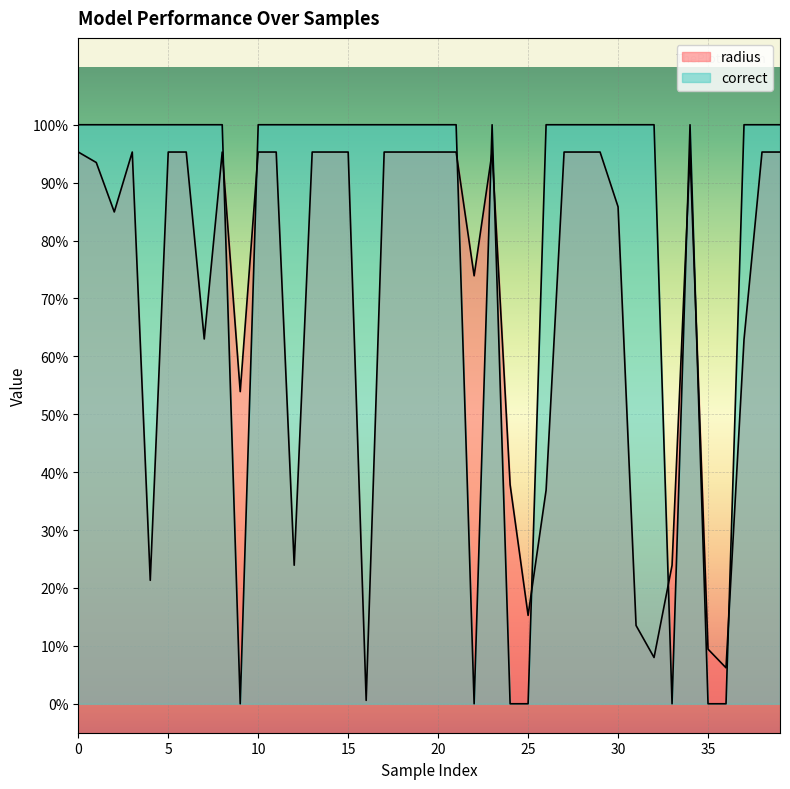

Which series changed the most between 16 and 30?

radius